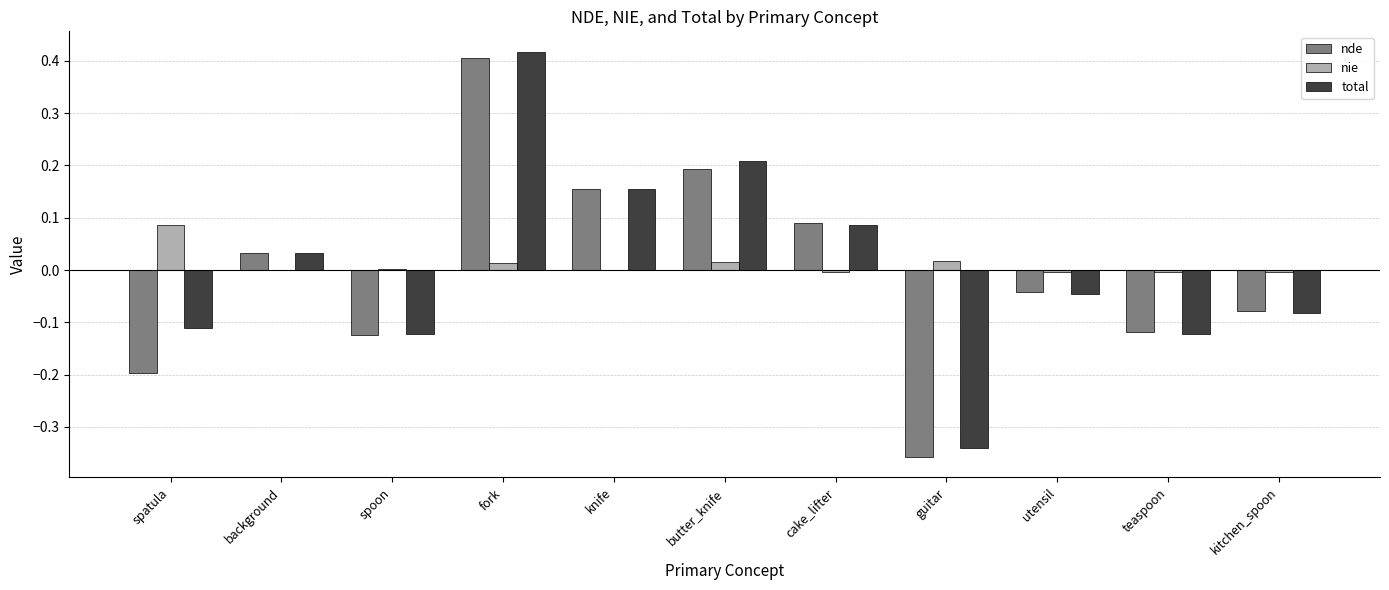

How many groups of bars are there?

11